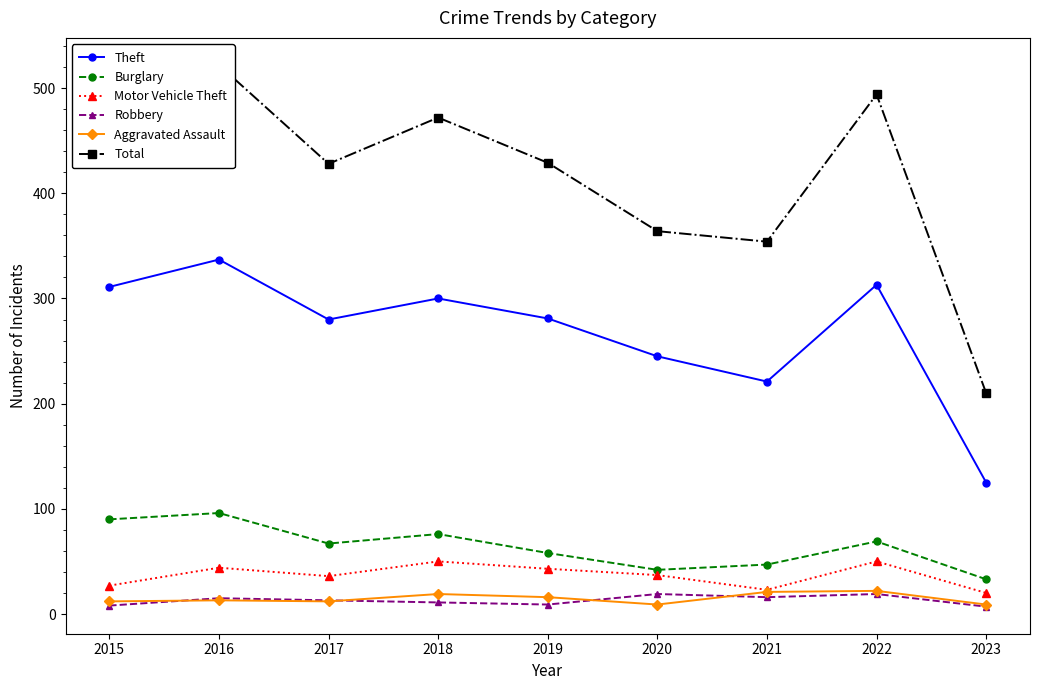

What is the sum of the Robbery values at 2023 and 2021?

23